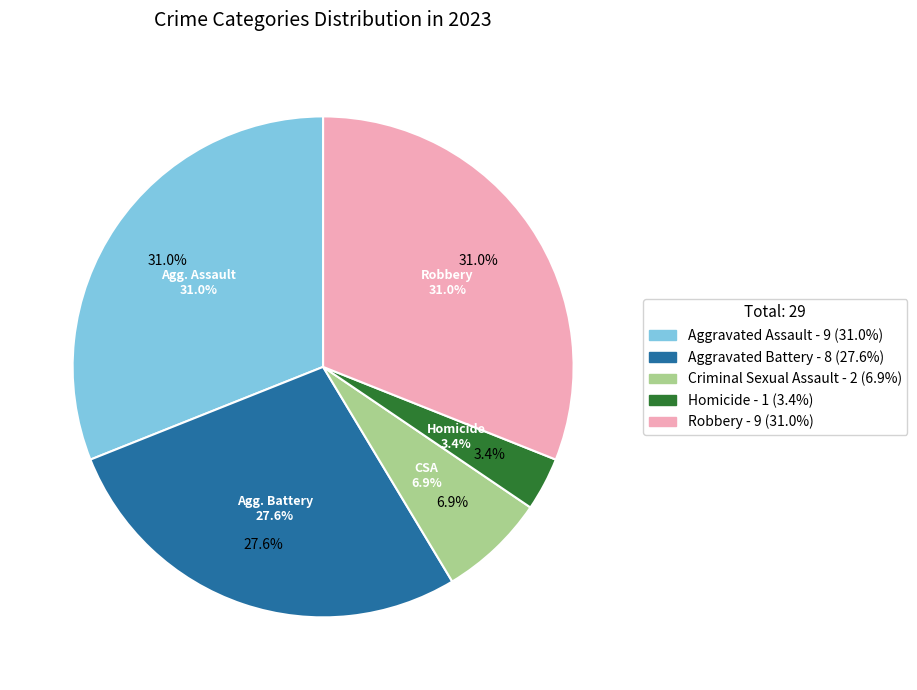

True or false: Aggravated Battery accounts for 37% of the total.

False